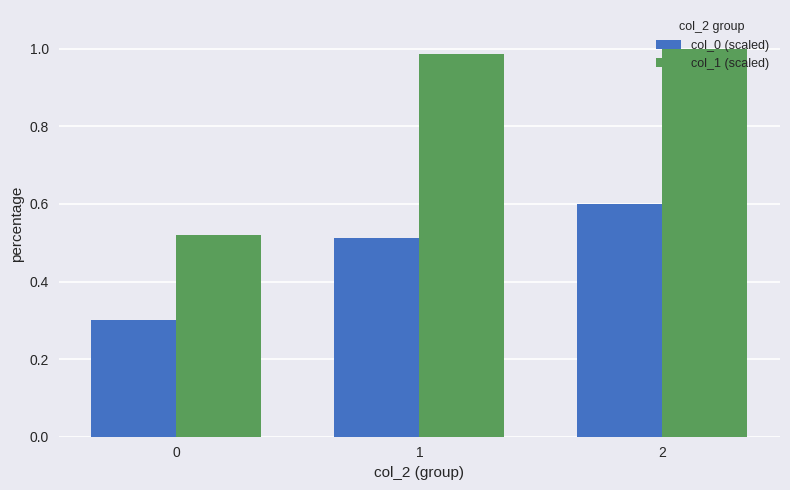

True or false: col_0 (scaled) has a value of 0.3 at 1.

False